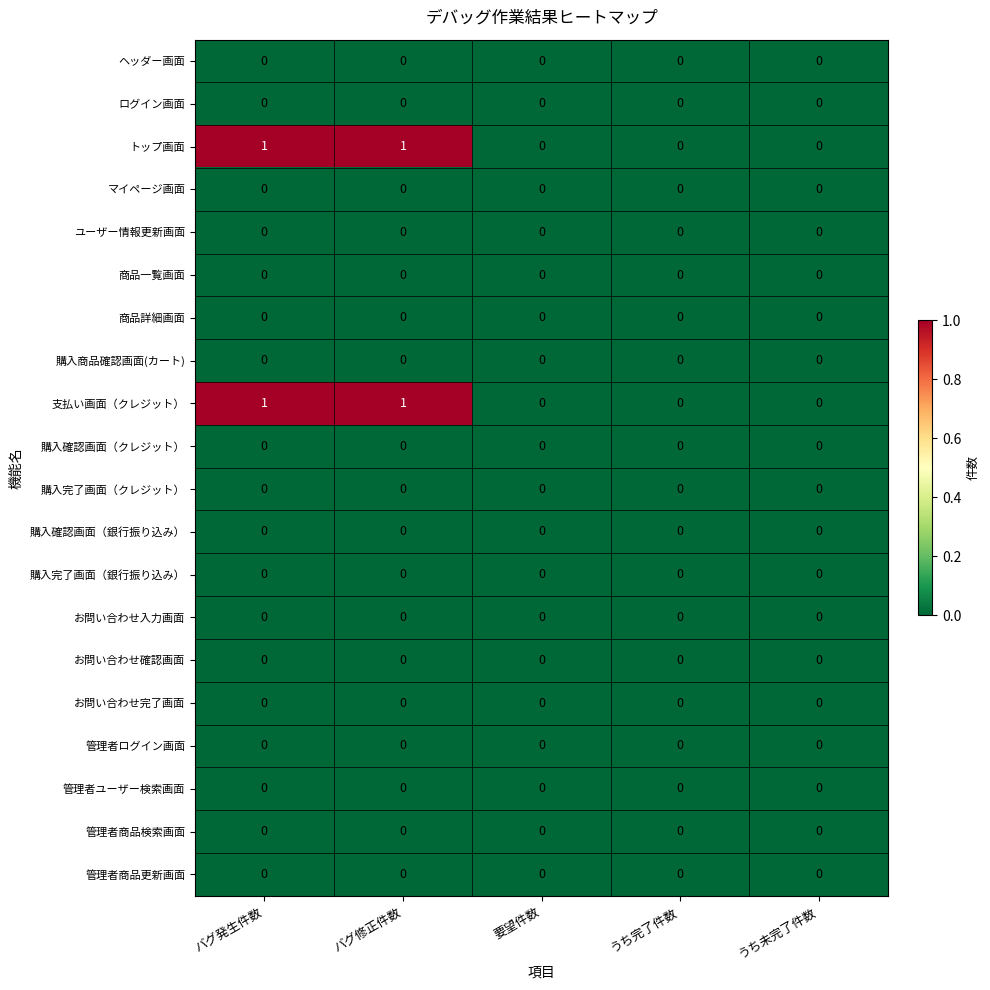

Is the value of 支払い画面（クレジット） at バグ発生件数 greater than the value of 管理者ユーザー検索画面 at 要望件数?

Yes